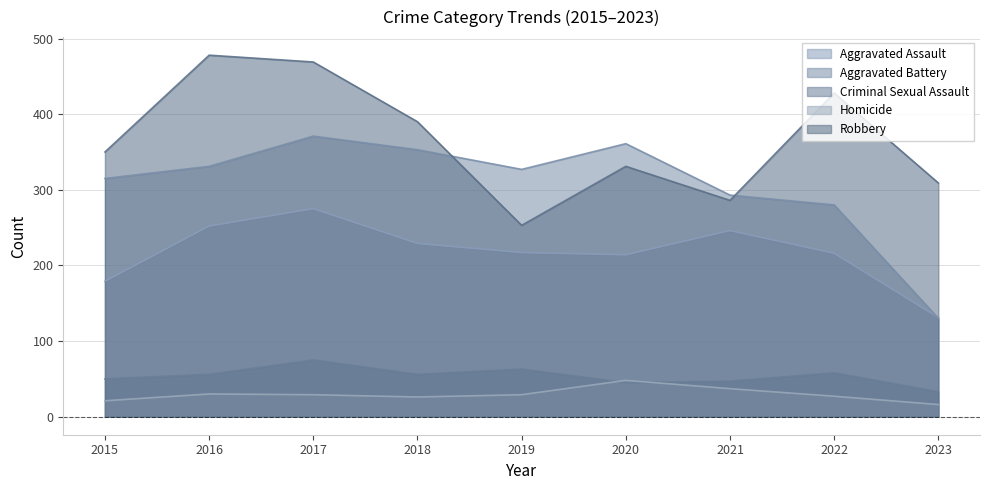

What is the difference between the highest and lowest values at 2018?

364